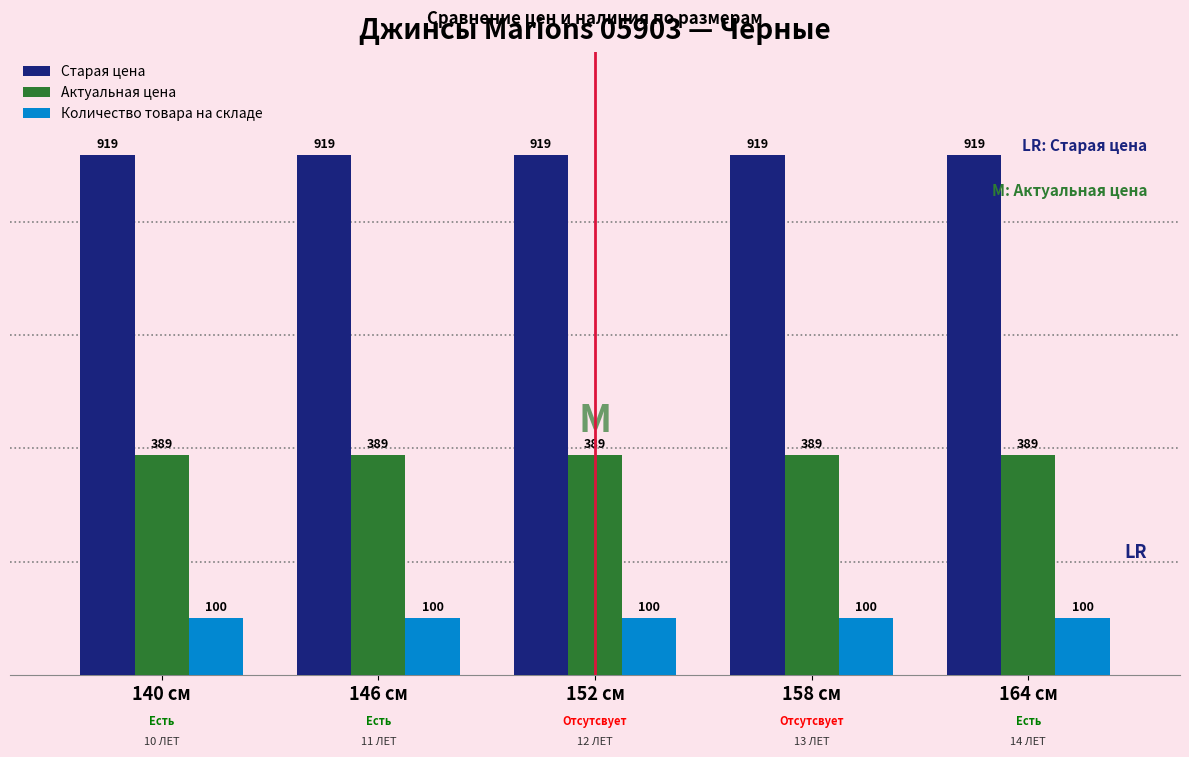

Rank the series at 146 см from lowest to highest value.

Количество товара на складе, Актуальная цена, Старая цена